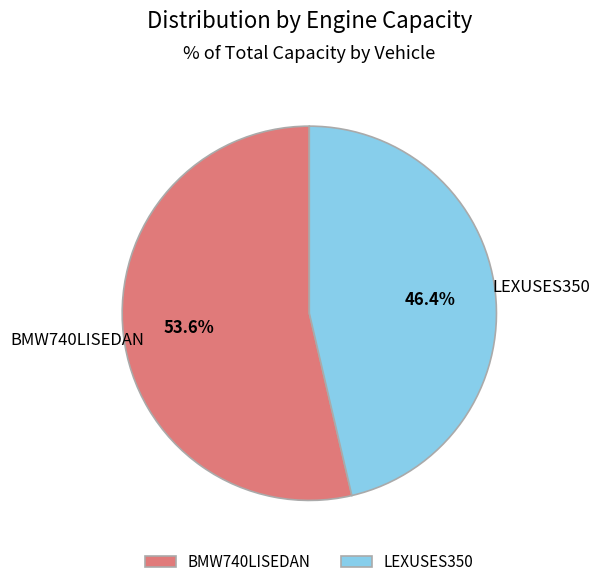

Which has a higher value, BMW740LISEDAN or LEXUSES350?

BMW740LISEDAN